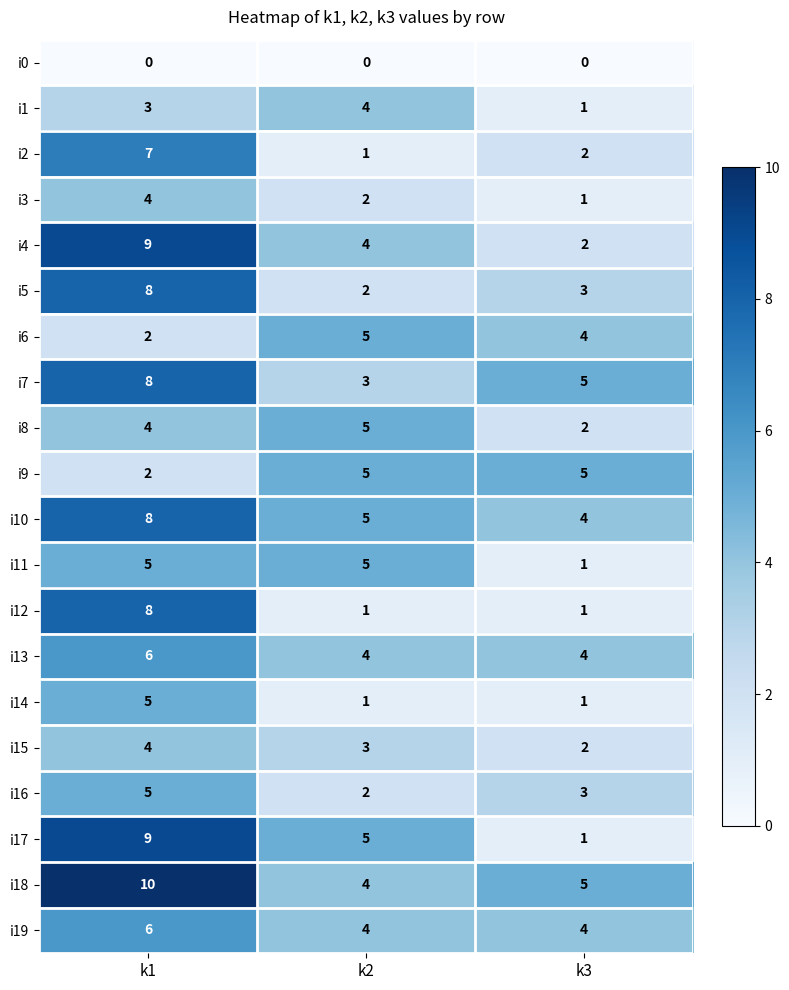

Which label corresponds to the largest value in the chart?

k1